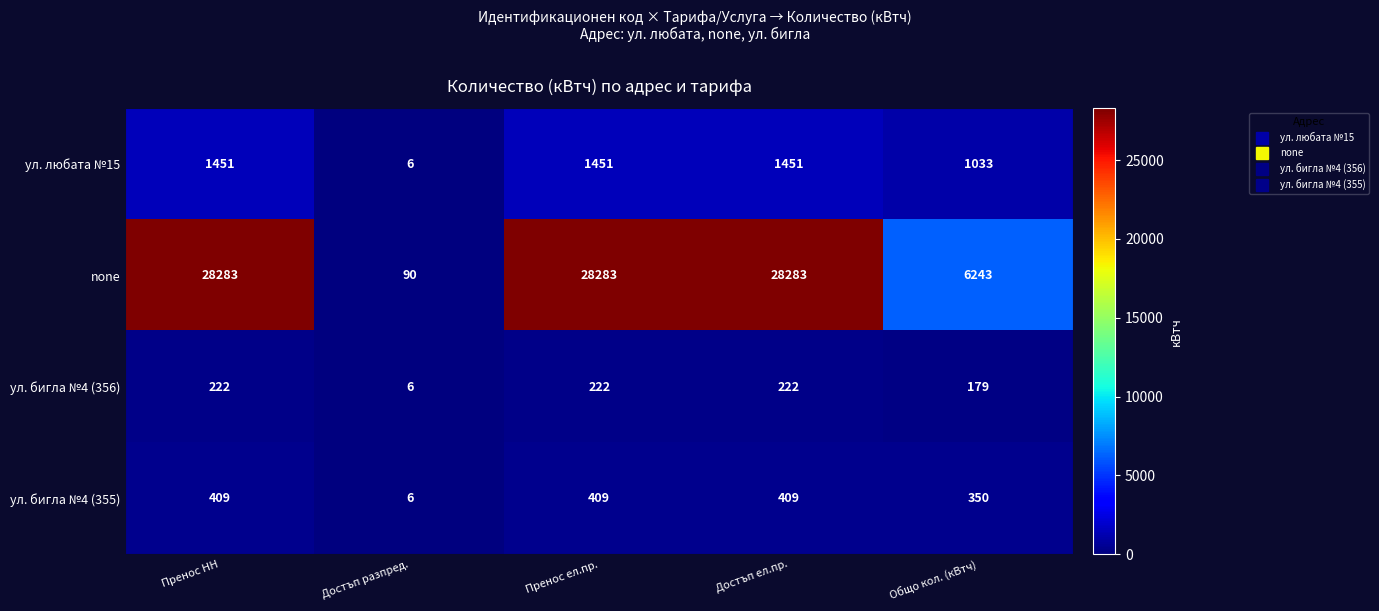

Reading left to right, extract all data points from this chart.

ул. любата №15: Пренос НН=1451	Достъп разпред.=6	Пренос ел.пр.=1451	Достъп ел.пр.=1451	Общо кол. (кВтч)=1033
none: Пренос НН=28283	Достъп разпред.=90	Пренос ел.пр.=28283	Достъп ел.пр.=28283	Общо кол. (кВтч)=6243
ул. бигла №4 (356): Пренос НН=222	Достъп разпред.=6	Пренос ел.пр.=222	Достъп ел.пр.=222	Общо кол. (кВтч)=179
ул. бигла №4 (355): Пренос НН=409	Достъп разпред.=6	Пренос ел.пр.=409	Достъп ел.пр.=409	Общо кол. (кВтч)=350